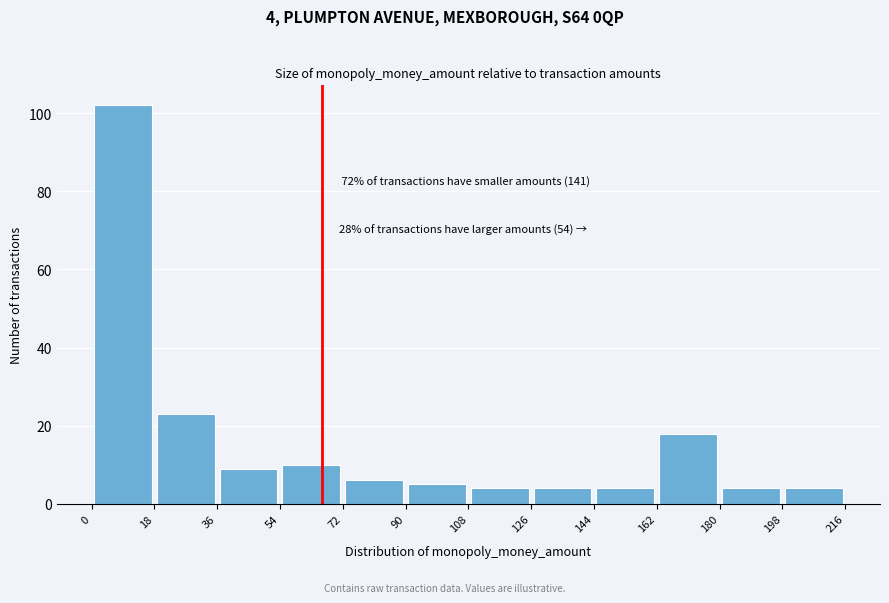

Over which range of the x-axis is the bar tallest?

0 to 18